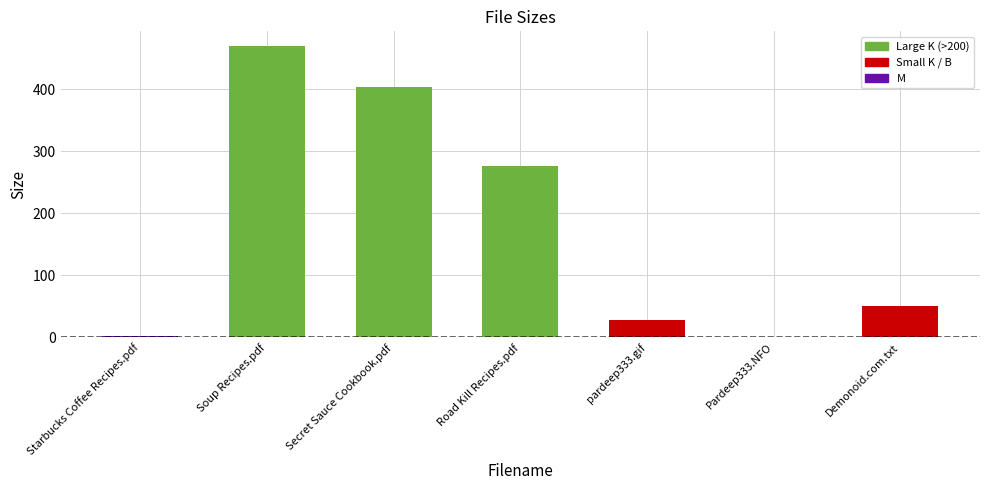

What is the ratio of the value at Secret Sauce Cookbook.pdf to the value at Road Kill Recipes.pdf?

1.5